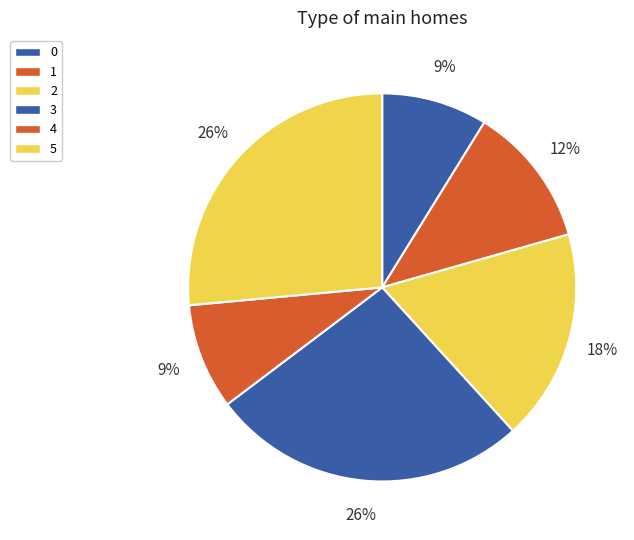

What percentage is NOT represented by 2?

82.4%